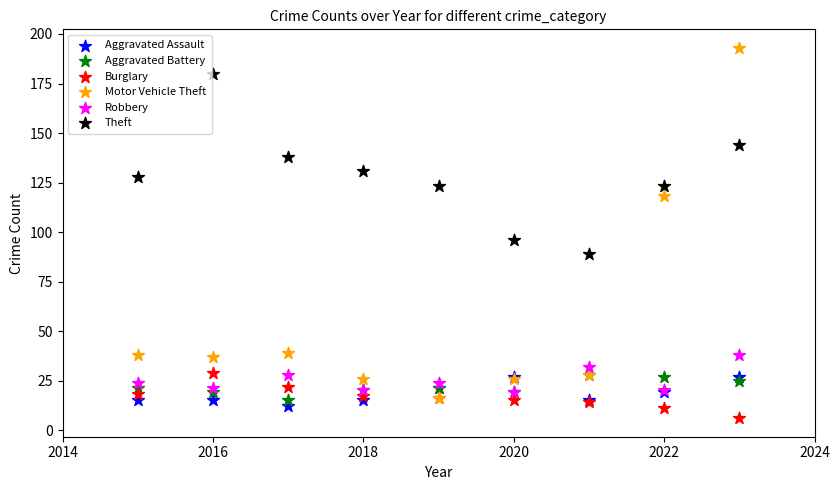

Which series reaches the maximum Y coordinate?

Motor Vehicle Theft